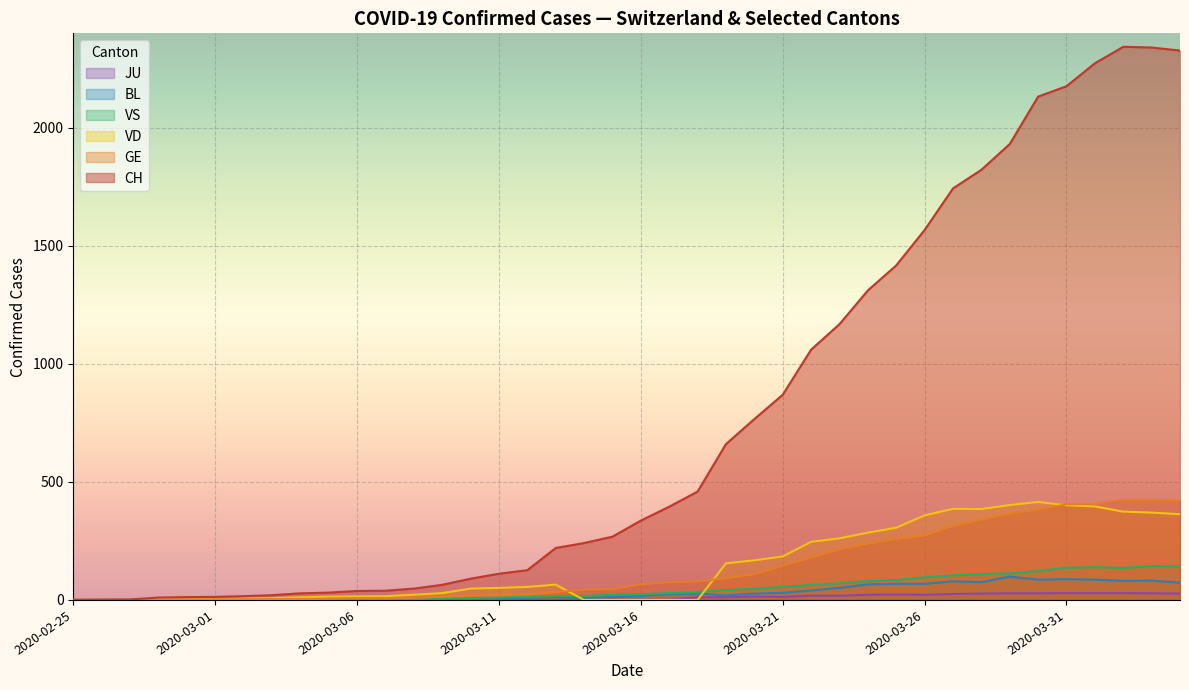

What is the label of the 6th point from the left?

2020-03-01